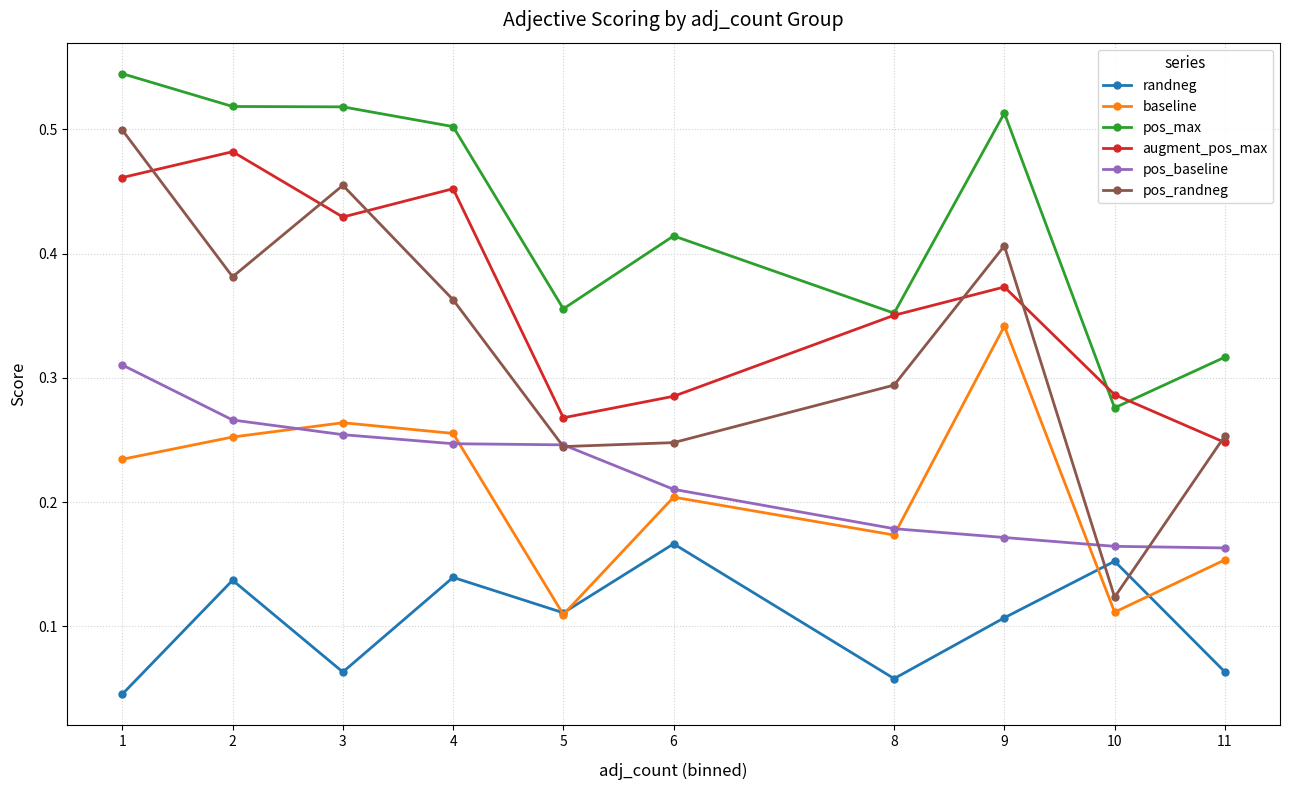

Count the augment_pos_max values in the range 0 to 1.

10